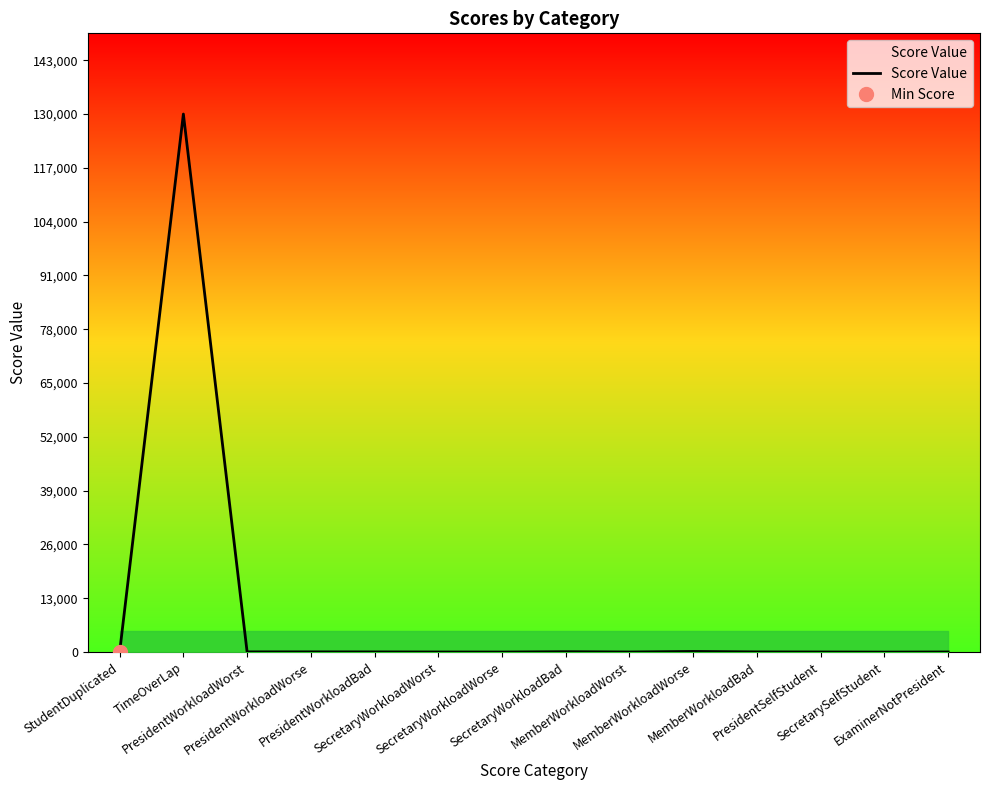

True or false: the data shows 30 at SecretaryWorkloadWorst.

True